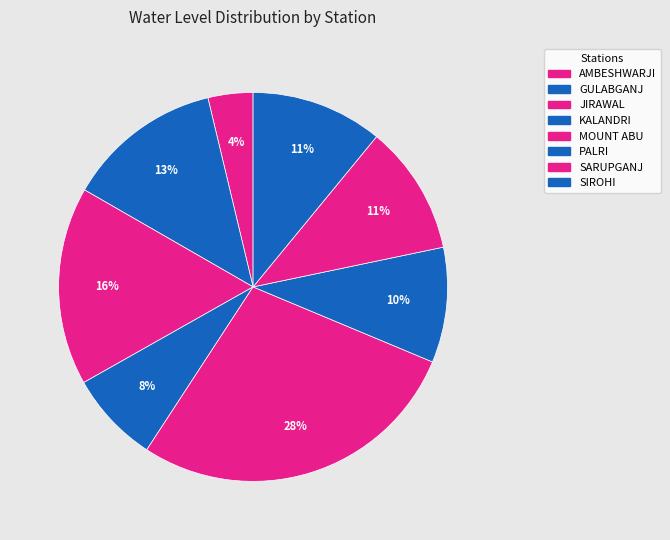

Count the number of slices in the pie.

8